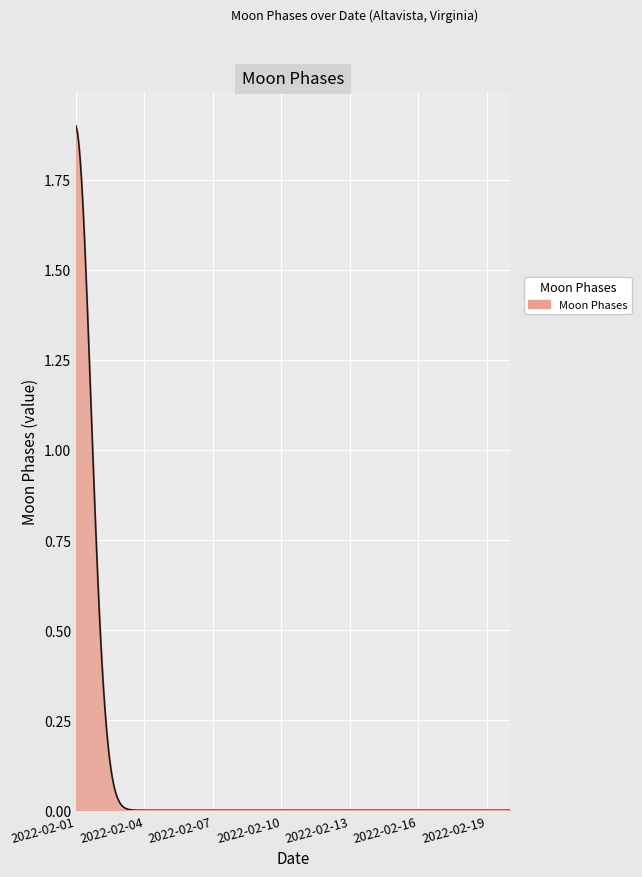

What is the sum of all values?

25.1